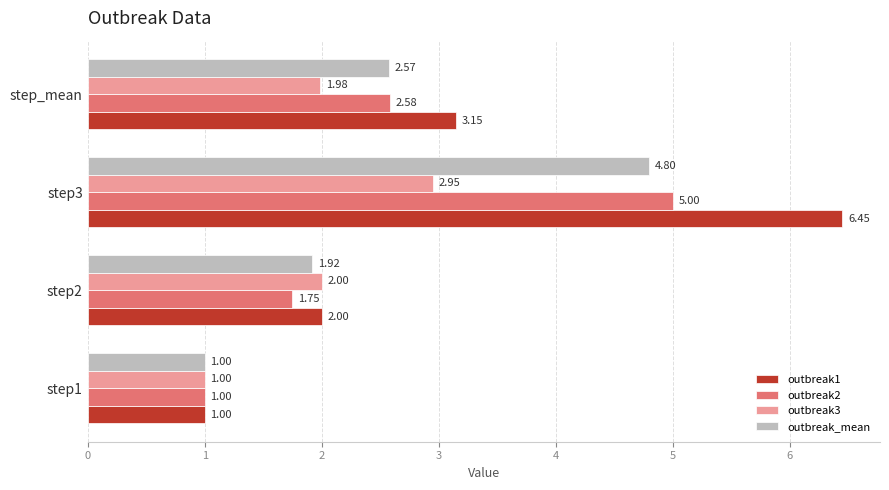

What are all the series names shown in the legend?

outbreak1, outbreak2, outbreak3, outbreak_mean